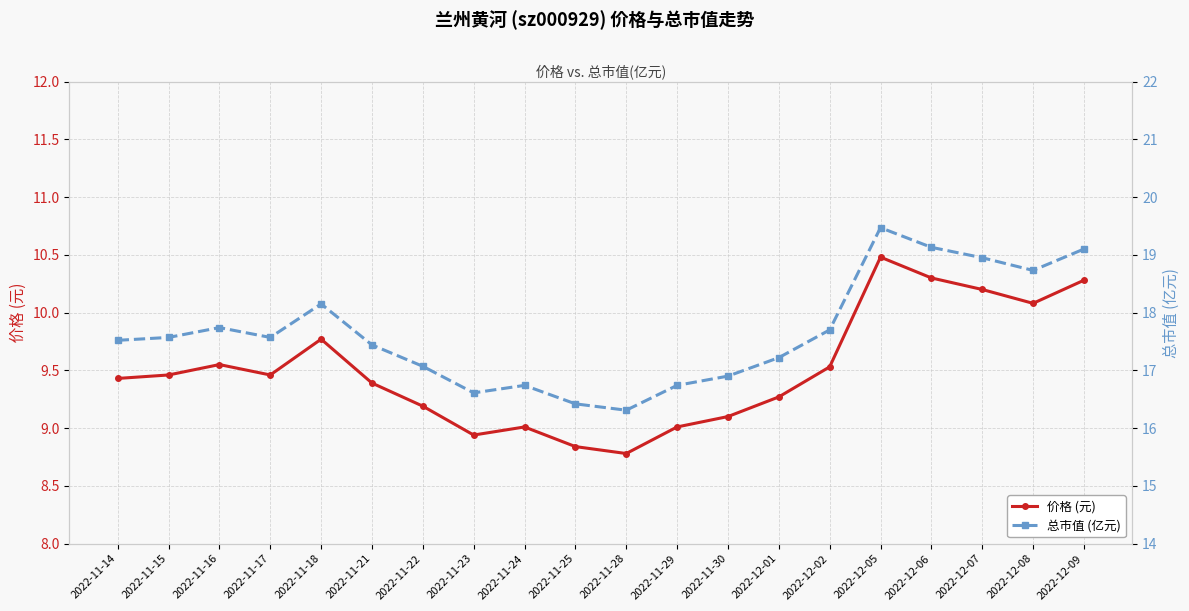

Is this an area chart (filled region under the line)?

No